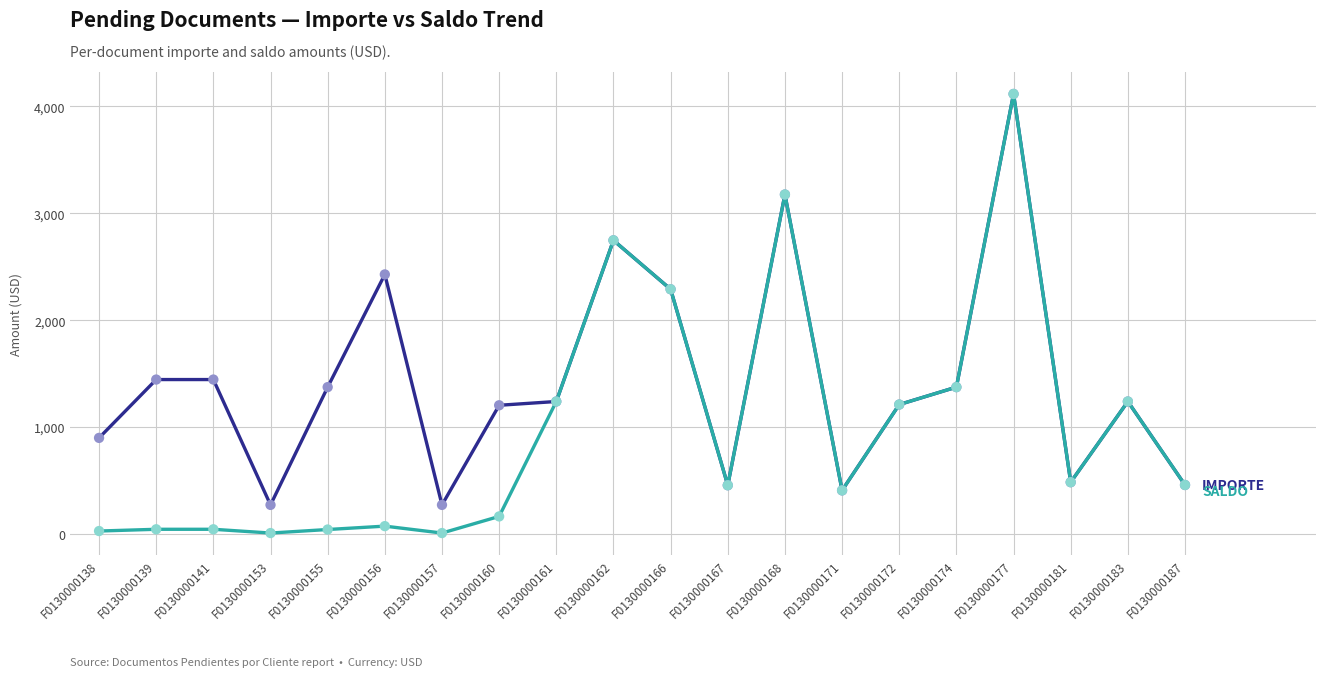

What is the difference between the highest and lowest values at F0130000160?

1039.9